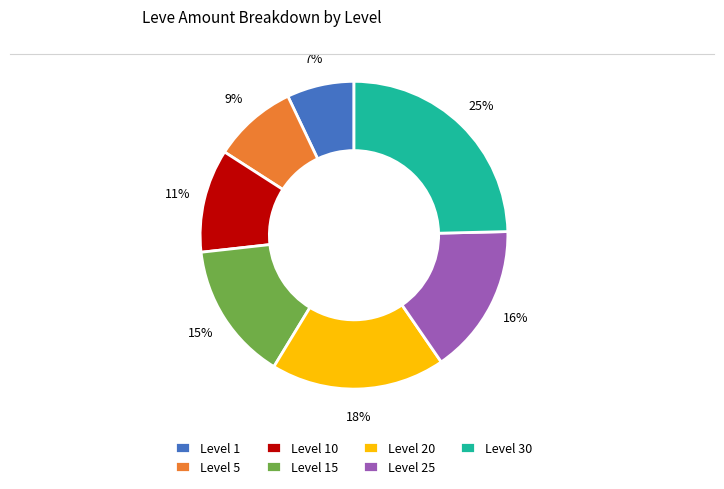

The Level 30 slice represents 30% of the pie. True or false?

False